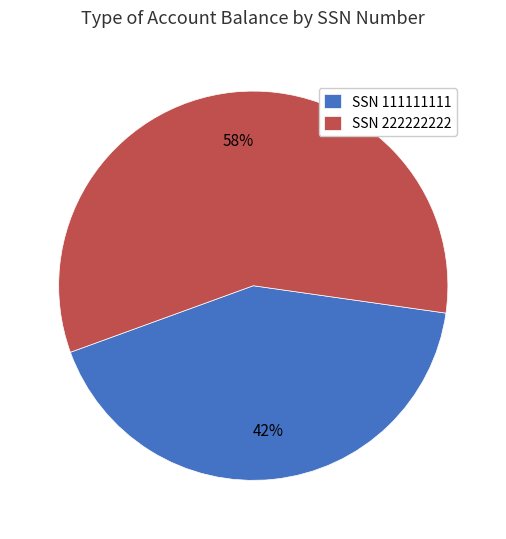

Rank the categories by value from lowest to highest.

SSN 111111111, SSN 222222222